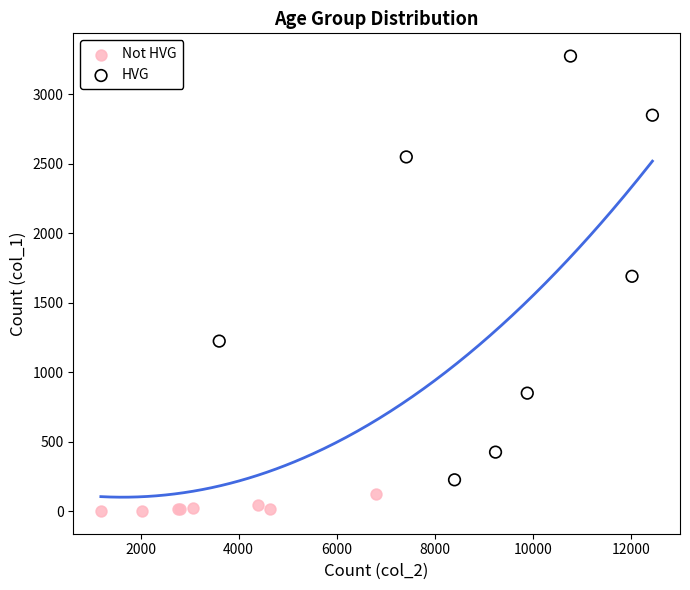

What are all the series names shown in the legend?

Not HVG, HVG